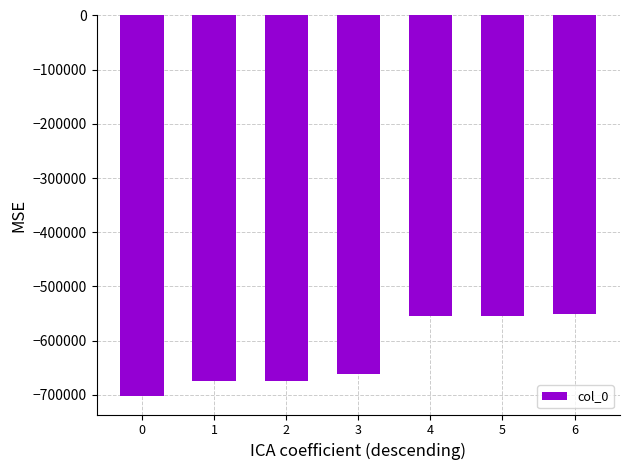

Count the number of data series in this chart.

1